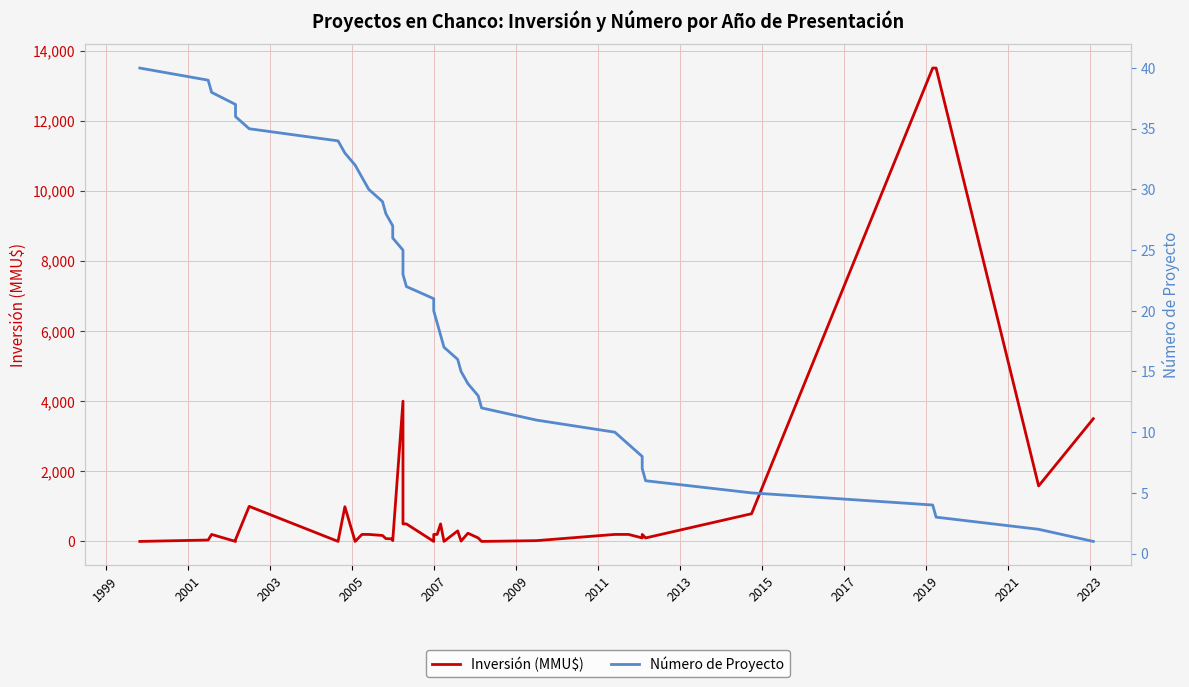

Rank the series by their maximum value, from lowest to highest.

Número de Proyecto, Inversión (MMU$)